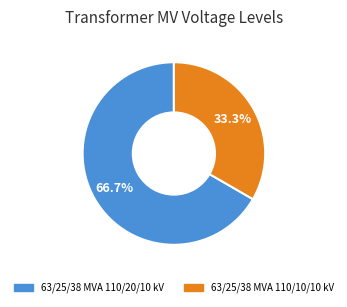

What is the largest slice in the pie chart?

63/25/38 MVA 110/20/10 kV